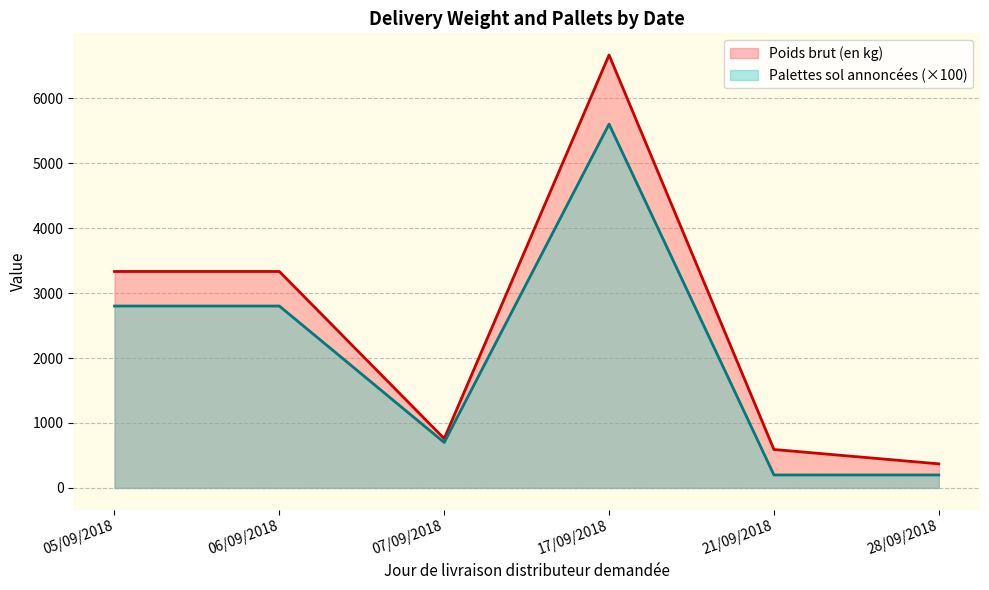

What value does the Poids brut (en kg) series have at 28/09/2018, to the nearest 50?

350